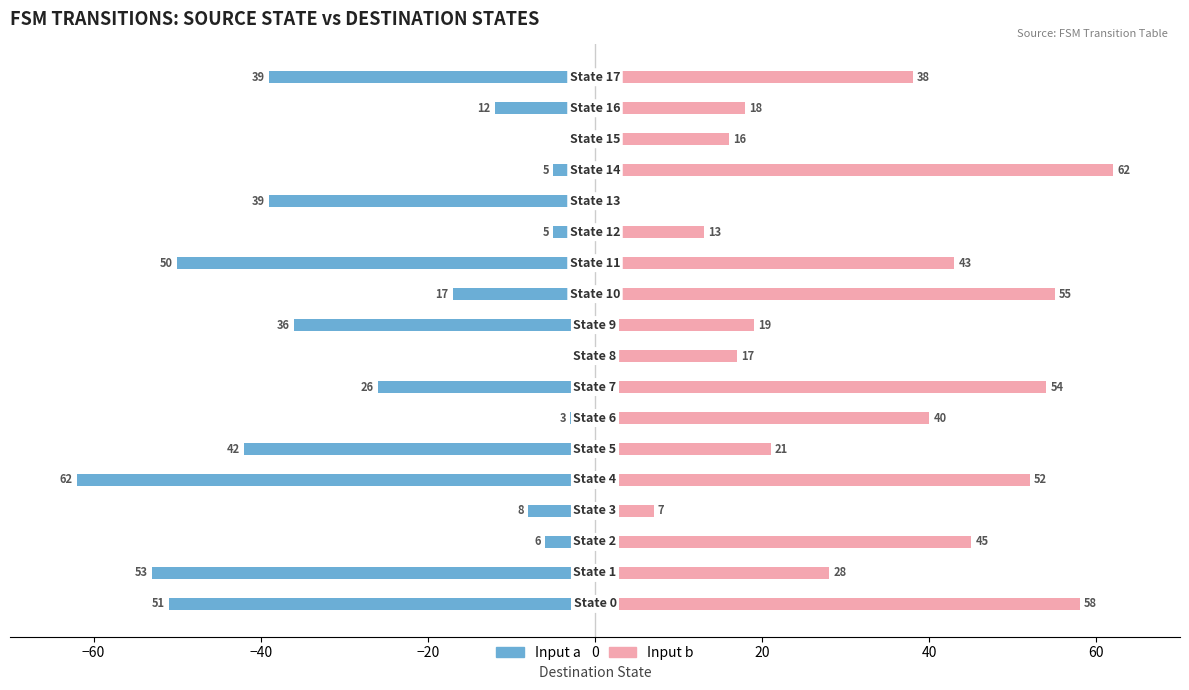

Is the value of Input b at 16 greater than the value of Input a at 60?

Yes